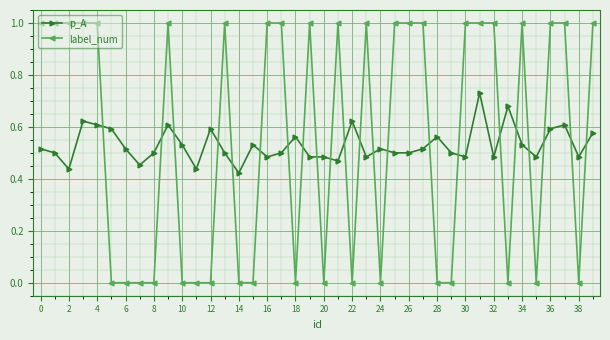

What is the sum of all p_A values?

21.2